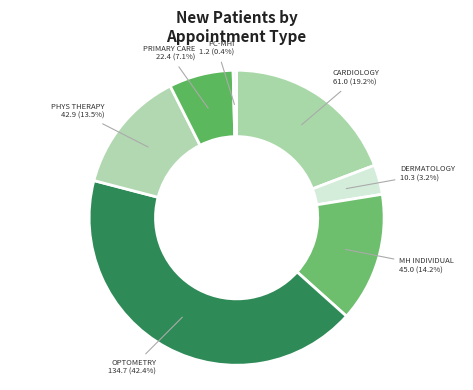

Count the number of slices in the pie.

7